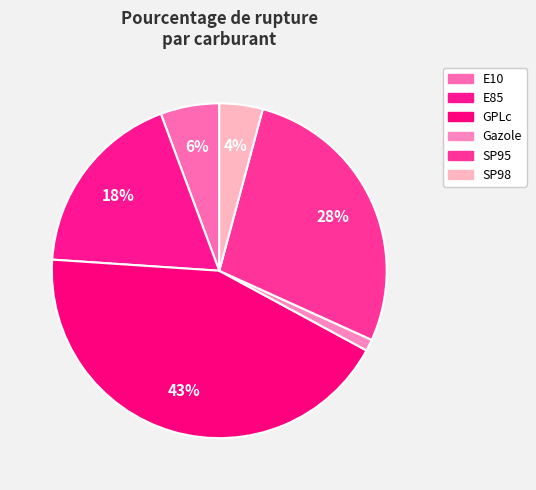

True or false: Gazole accounts for 16% of the total.

False